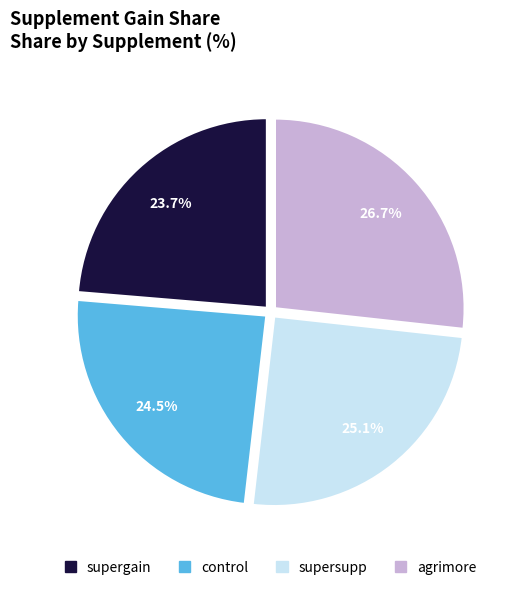

Do supersupp and control together represent more than half of the pie?

No